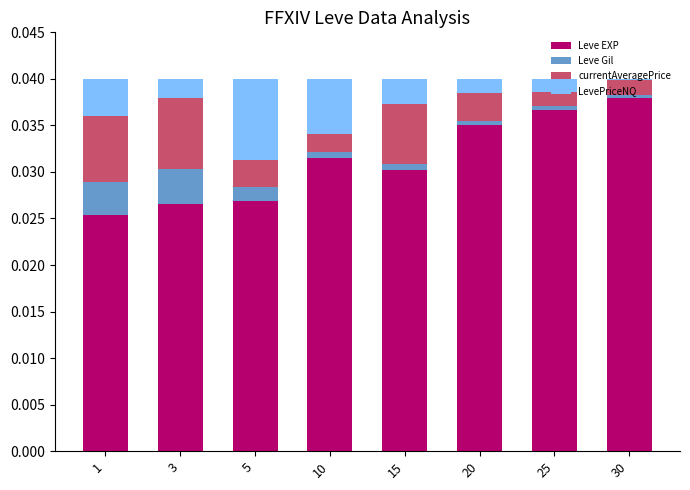

How many data points does each series have?

8